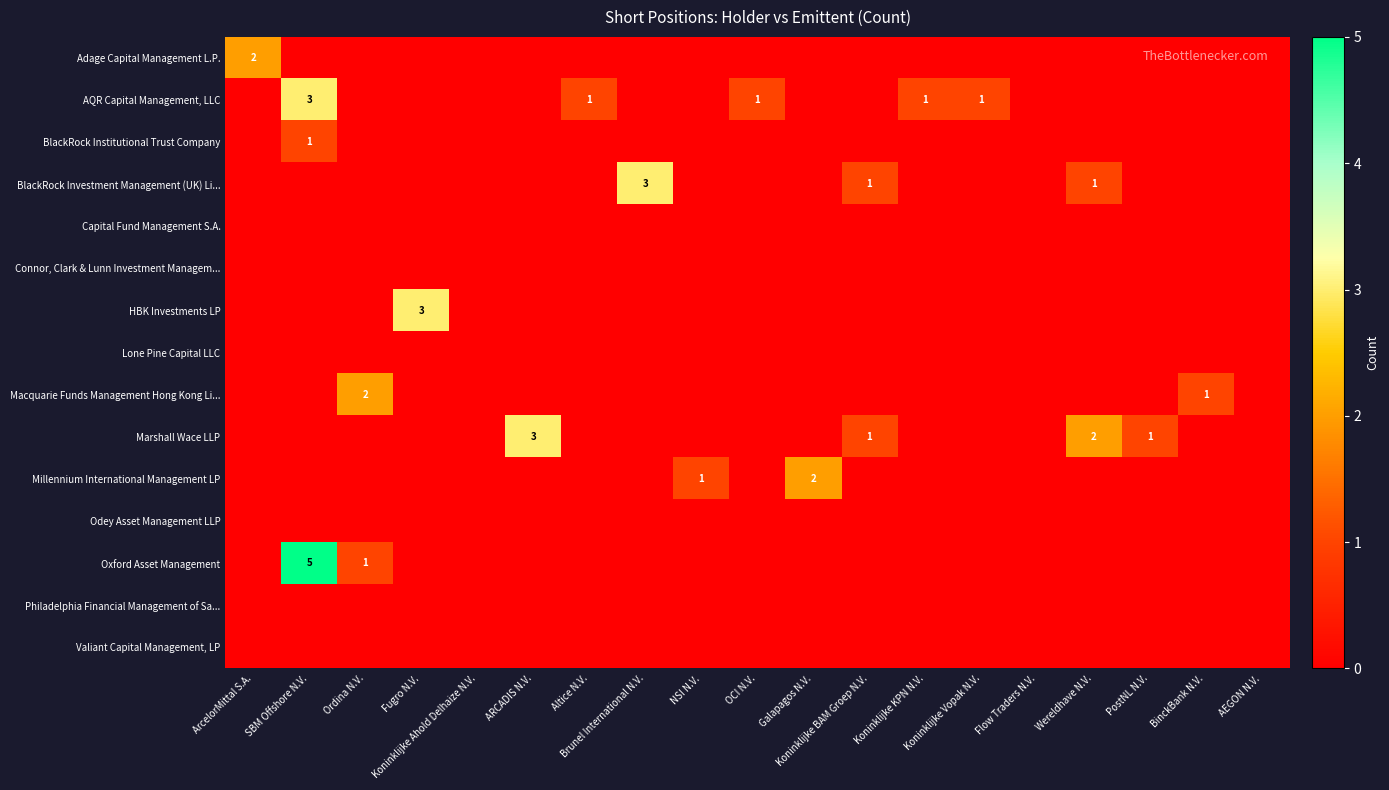

Is the value of AQR Capital Management, LLC at Koninklijke KPN N.V. greater than the value of Macquarie Funds Management Hong Kong Li... at OCI N.V.?

Yes